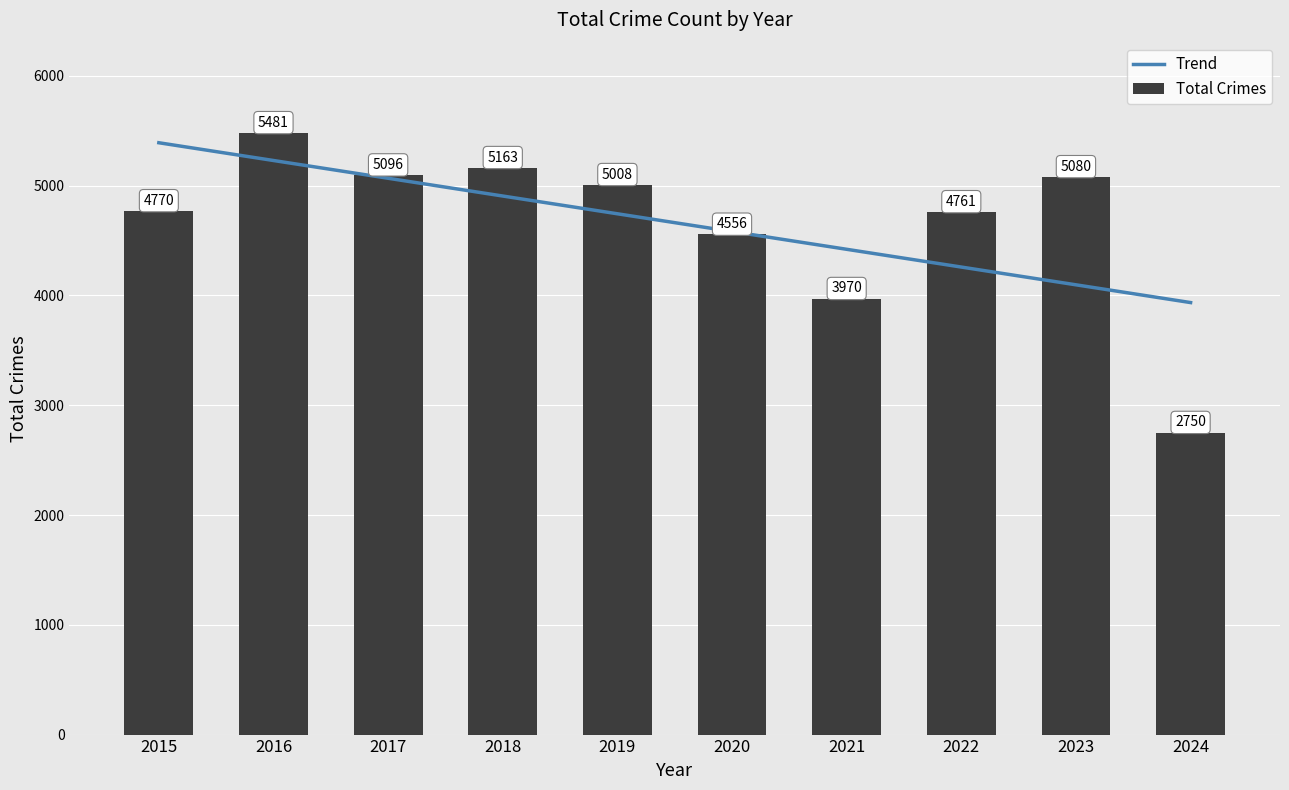

Reading left to right, list all the values displayed in this chart.

2015=4770	2016=5481	2017=5096	2018=5163	2019=5008	2020=4556	2021=3970	2022=4761	2023=5080	2024=2750